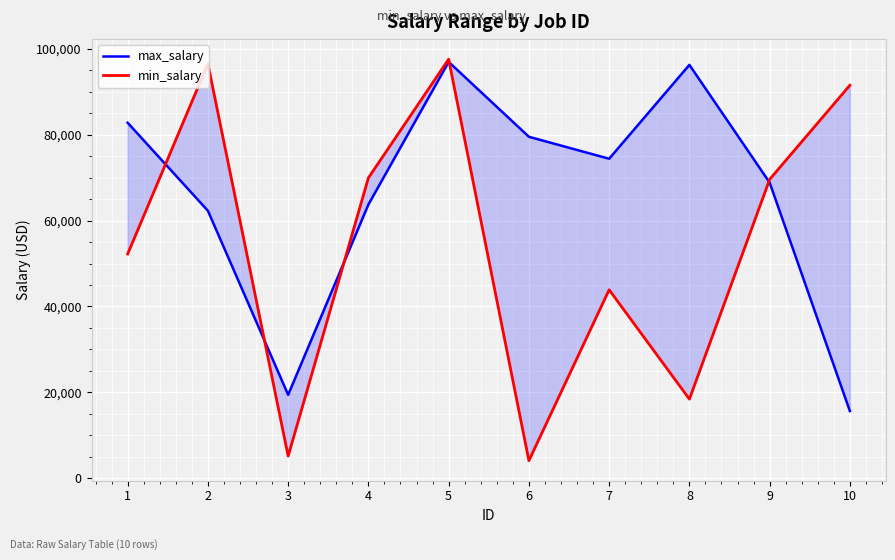

How many data points in min_salary are above 69597?

4